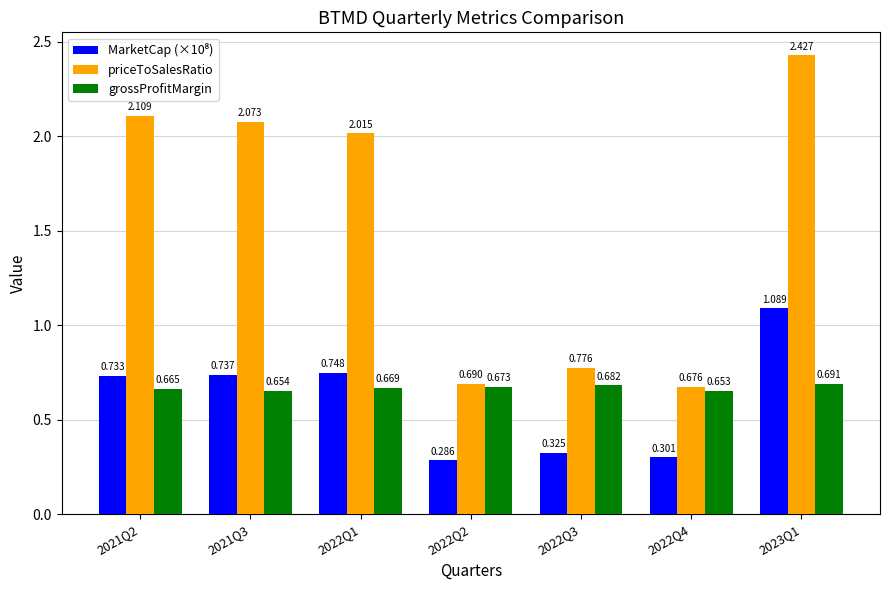

Which series has the largest total across all categories?

priceToSalesRatio